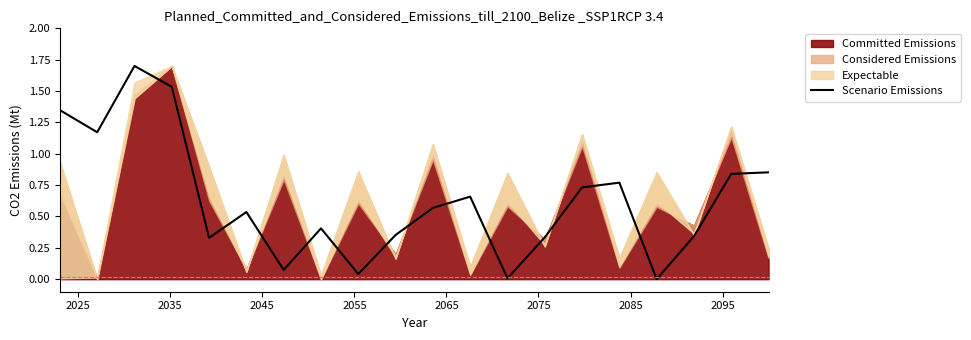

Is it true that the value at 16 is -1.0?

False